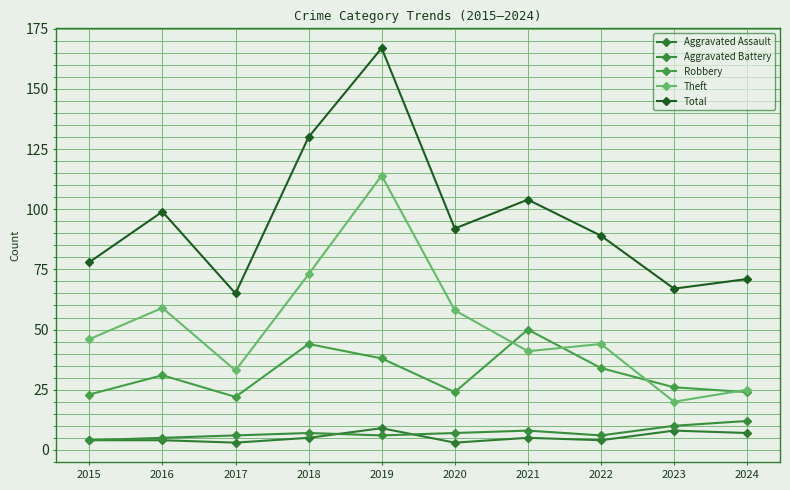

What is the approximate value of Aggravated Assault at 2022?

4